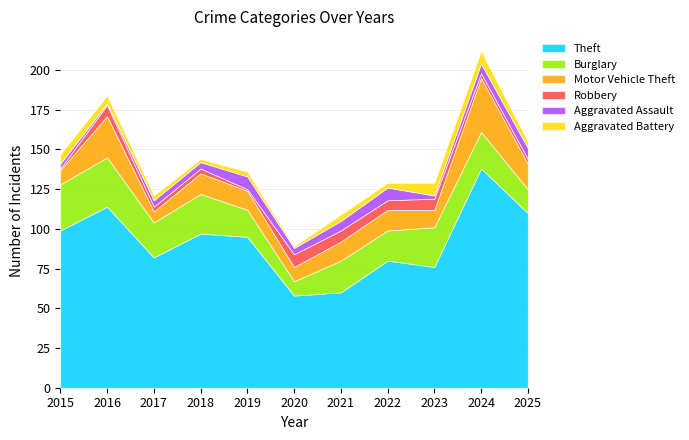

What is the total value across all series at 2018?

144